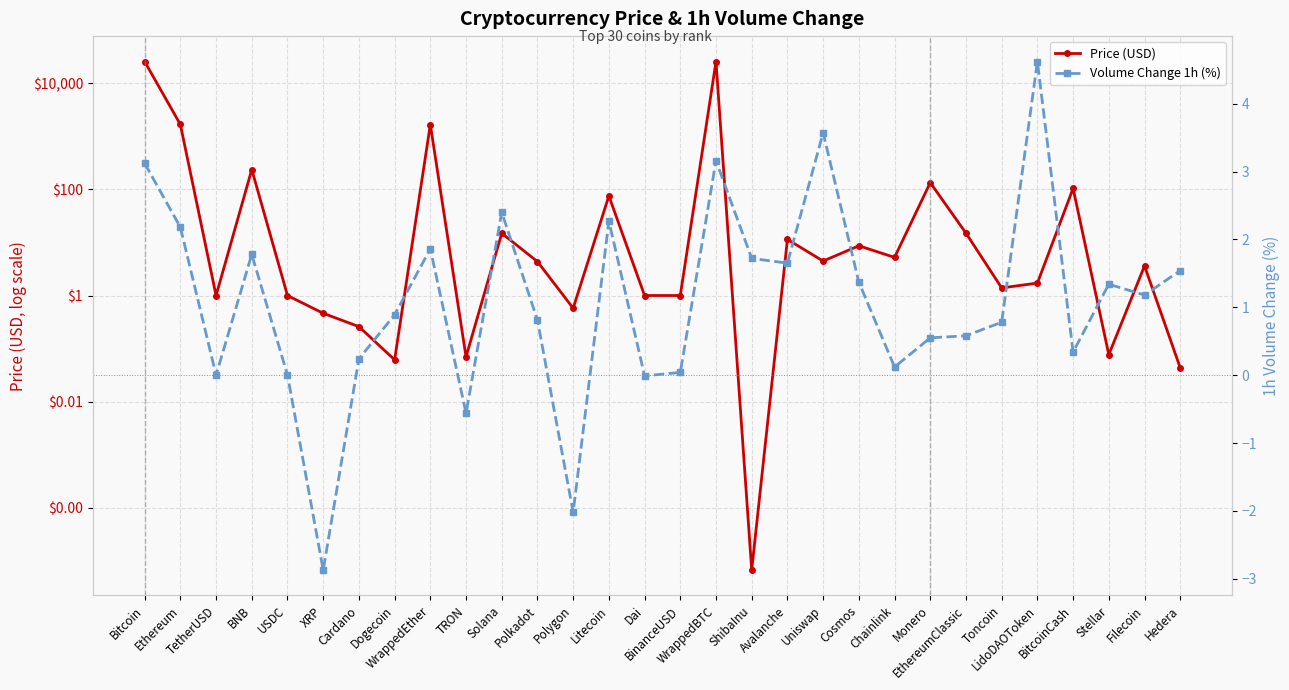

At which category does the chart reach its peak across all series?

Bitcoin